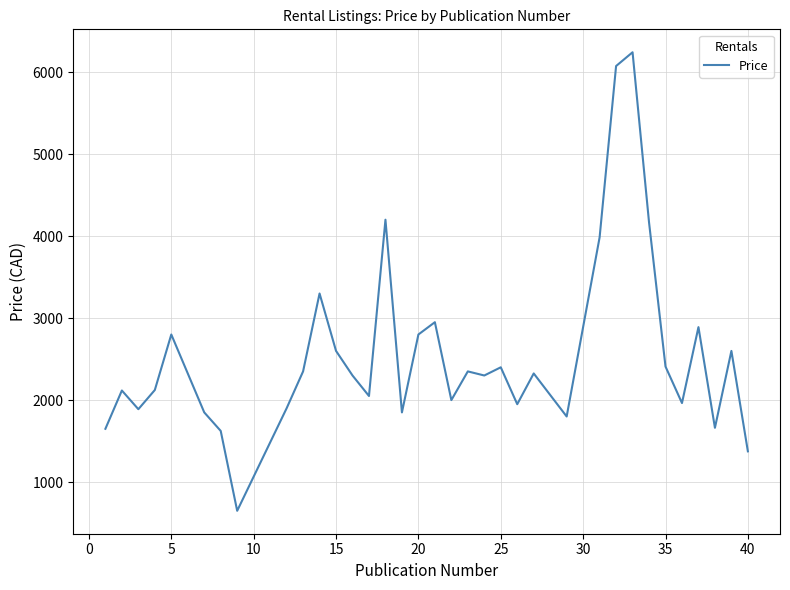

How many lines are shown in the chart?

1